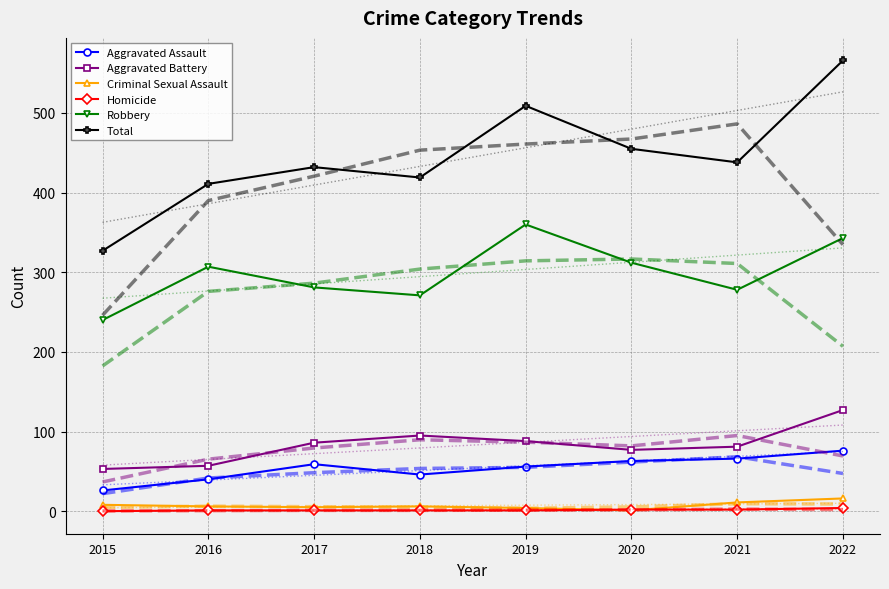

At which label does Total reach its minimum?

2015